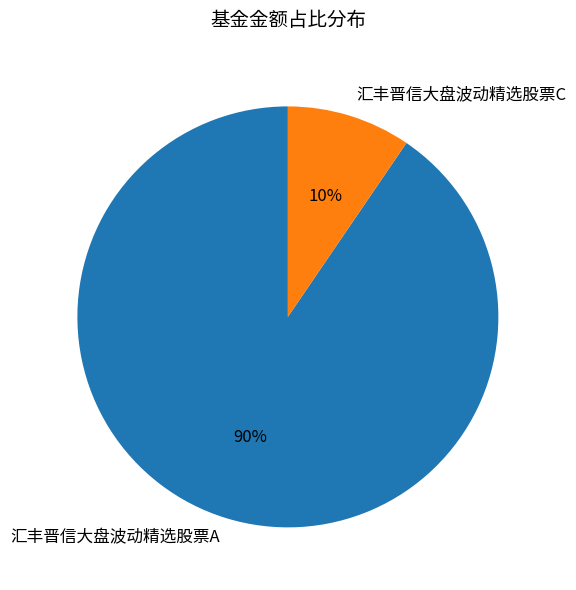

Which category accounts for the majority?

汇丰晋信大盘波动精选股票A